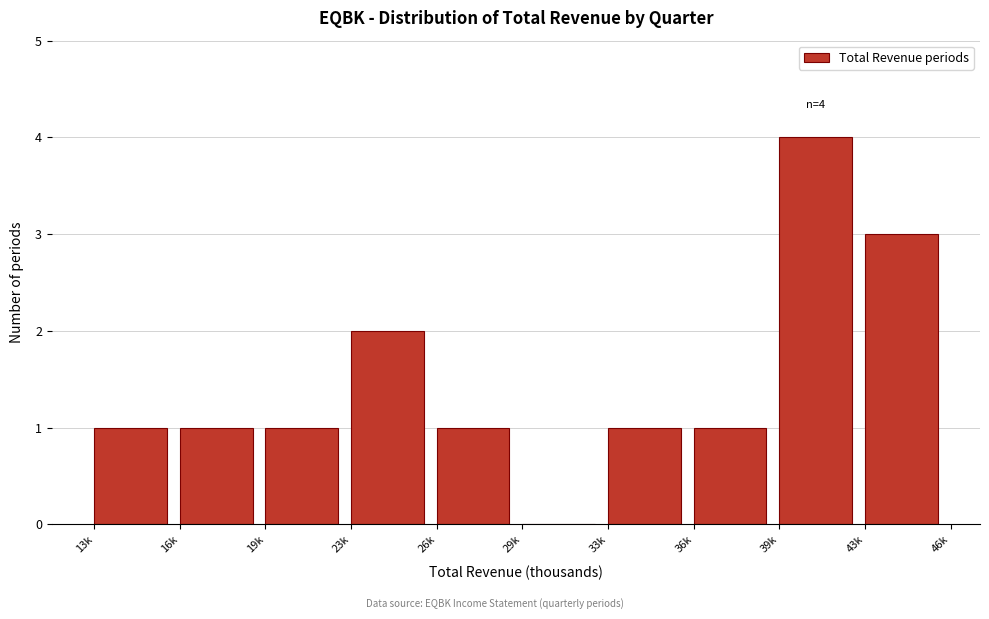

Reading left to right, extract all data points from this chart.

13k=1	16k=1	19k=1	23k=2	26k=1	29k=0	33k=1	36k=1	39k=4	43k=3